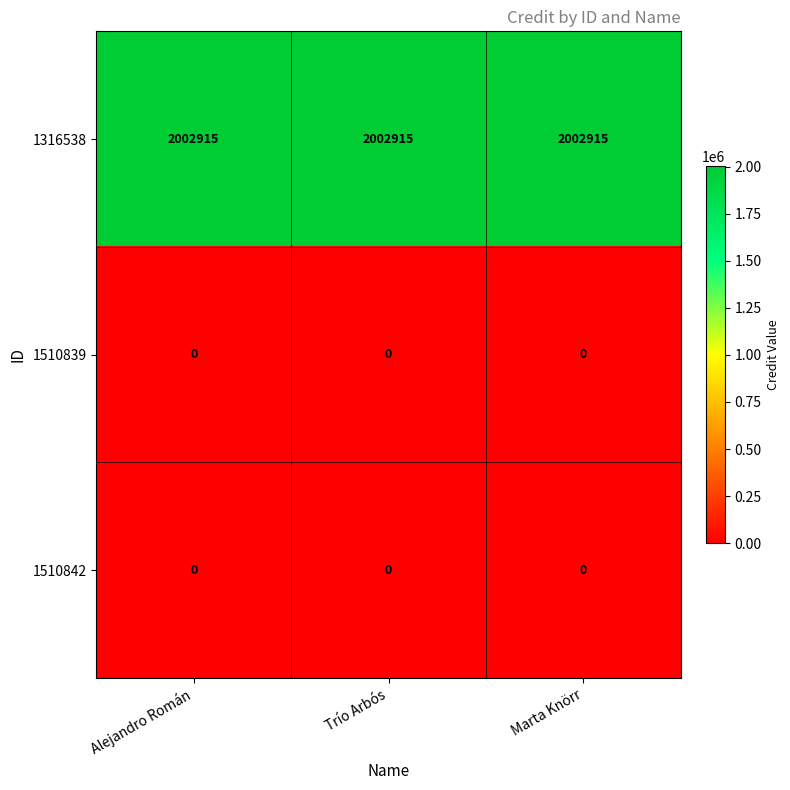

Which series has the largest total across all categories?

1316538